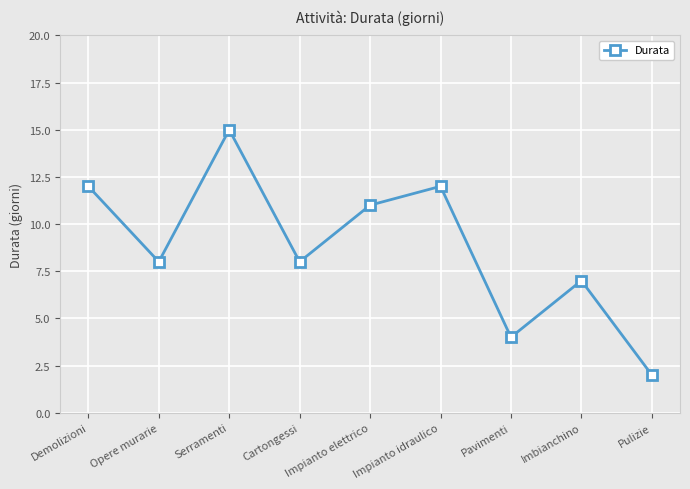

Reading right to left, transcribe all the data shown in this chart.

2	7	4	12	11	8	15	8	12